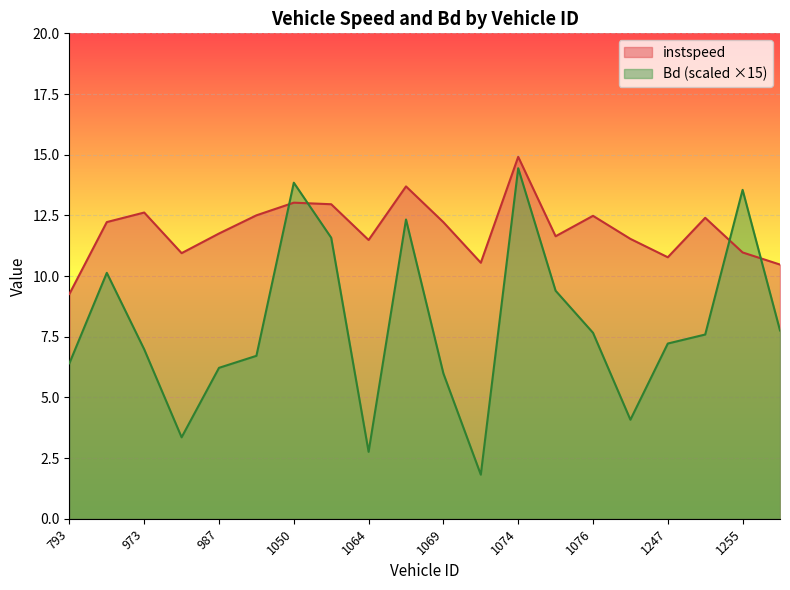

Reading left to right, list all the values displayed in this chart.

instspeed: 9.3	12.2	12.6	10.9	11.8	12.5	13.0	13.0	11.5	13.7	12.2	10.5	14.9	11.6	12.5	11.5	10.8	12.4	11.0	10.5
Bd: 6.4	10.1	7.0	3.4	6.2	6.7	13.8	11.6	2.8	12.3	6.0	1.8	14.4	9.4	7.7	4.1	7.2	7.6	13.6	7.8